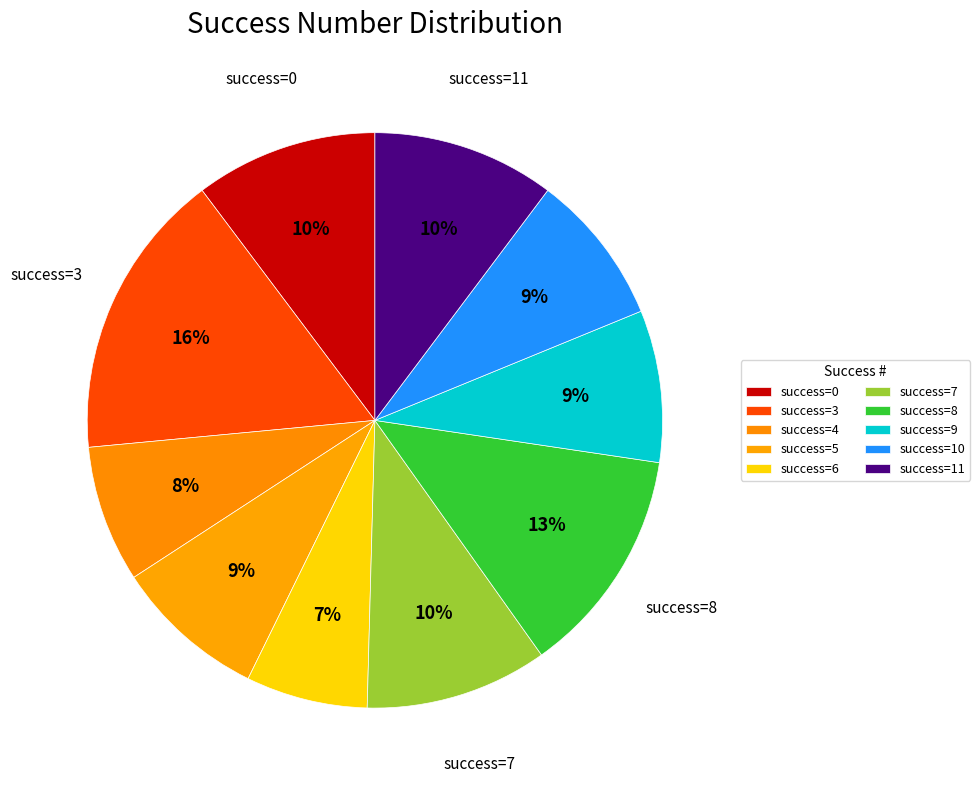

How many slices are in this pie chart?

10